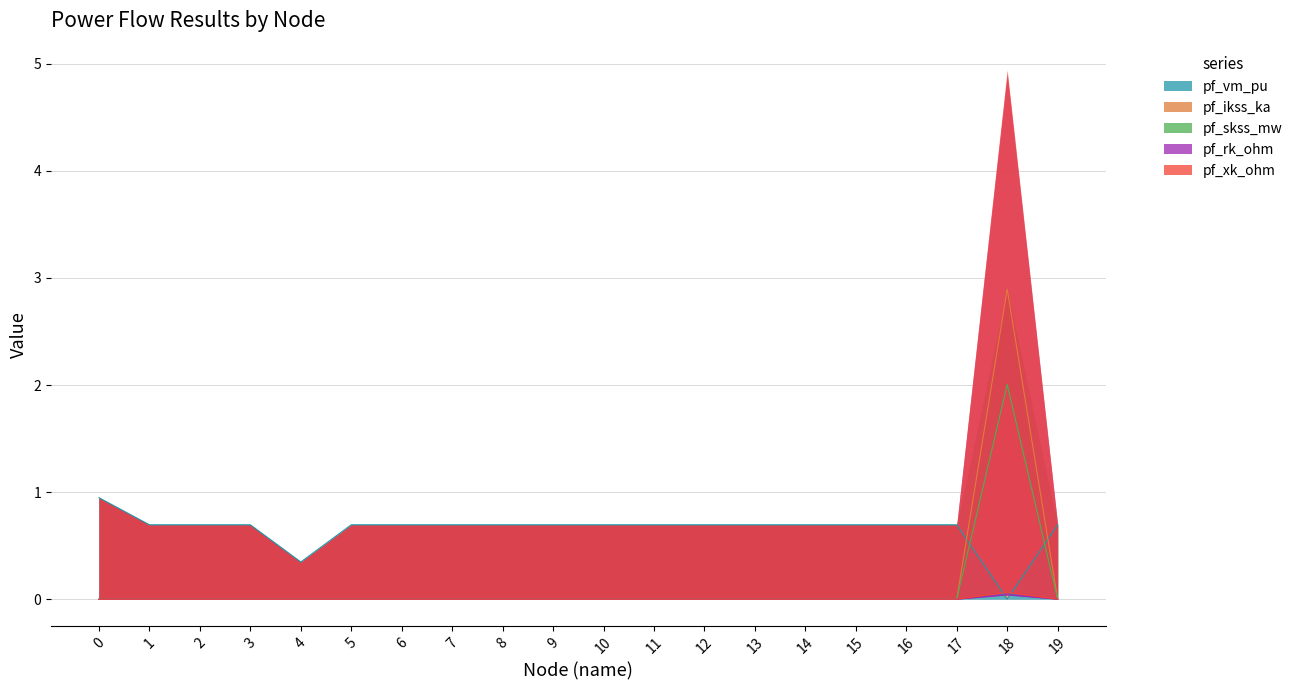

True or false: pf_rk_ohm and pf_skss_mw cross at least once.

False